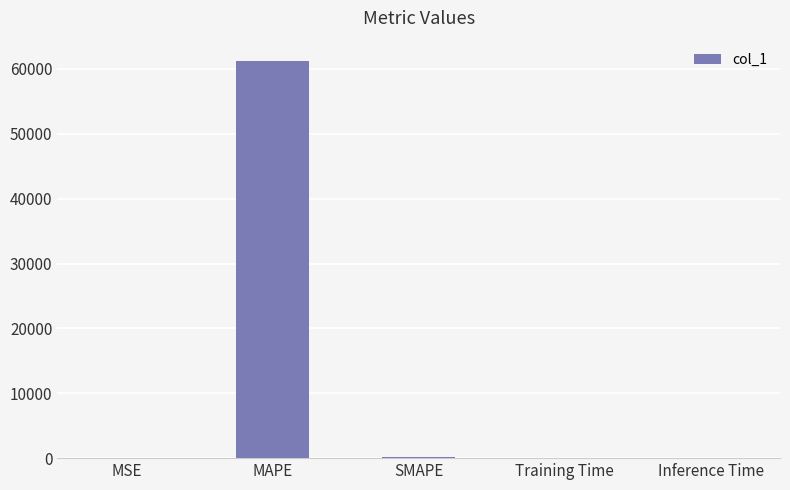

Which category has the highest value across all series?

MAPE